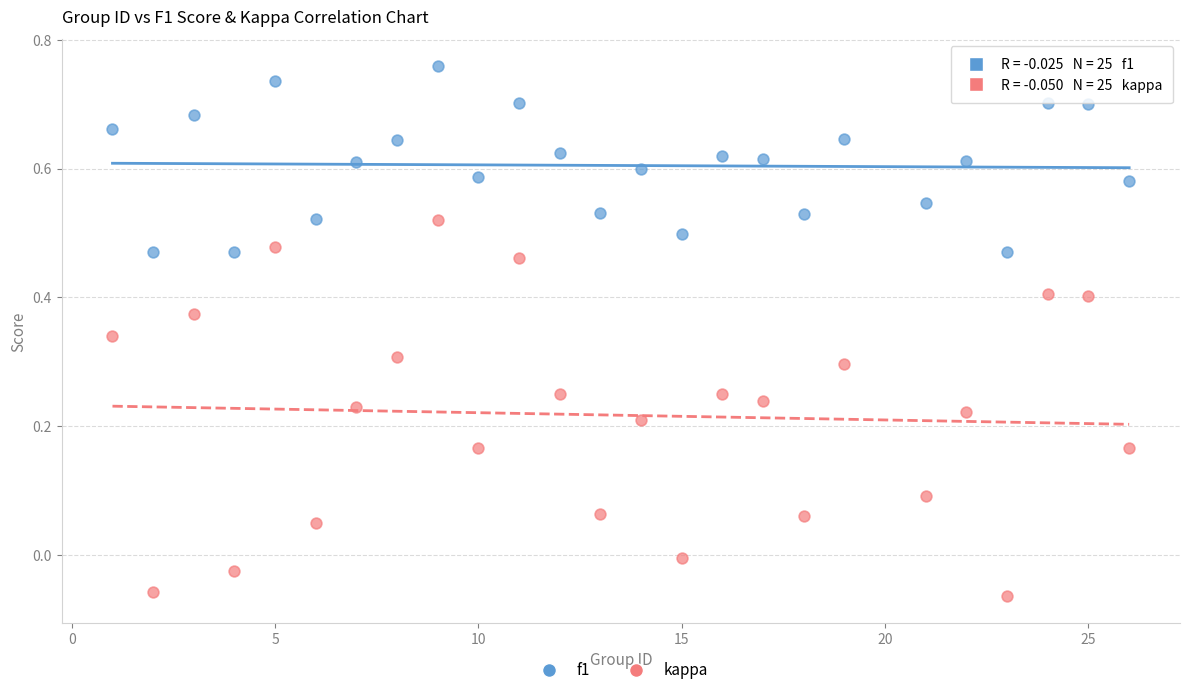

Which series reaches the minimum Y coordinate?

kappa